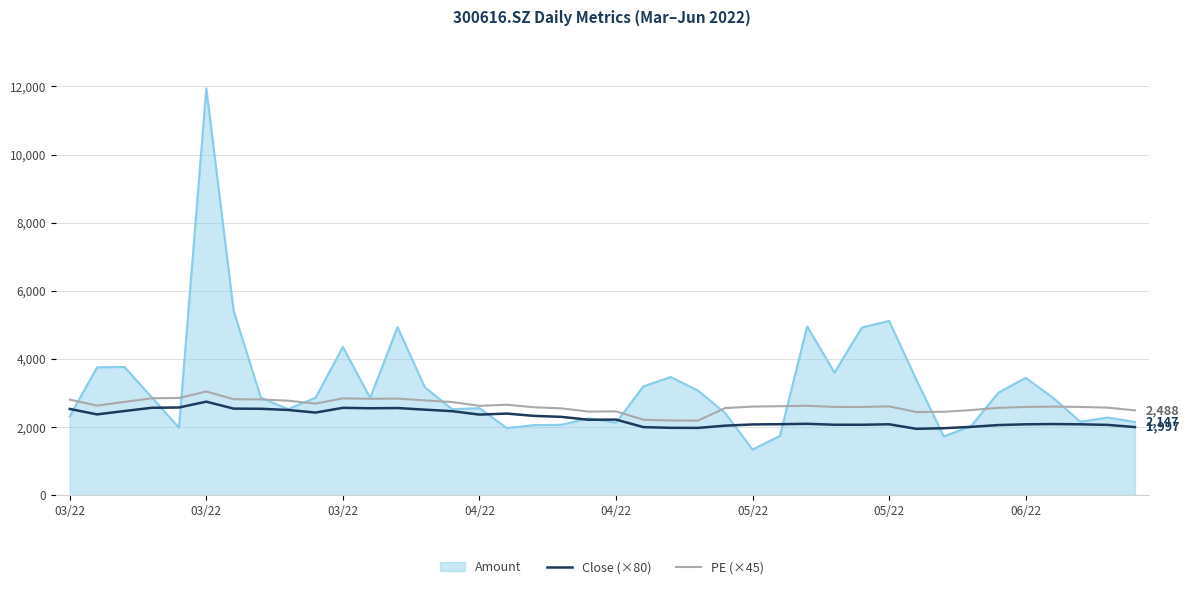

Which series has the largest total across all categories?

Amount